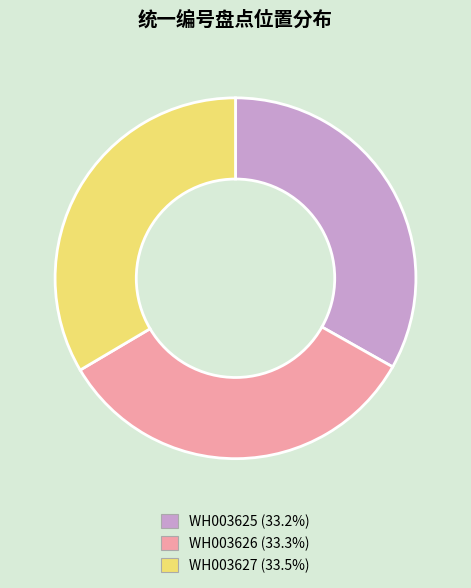

Approximately how many times larger is the value at WH003626 compared to WH003627?

1.0